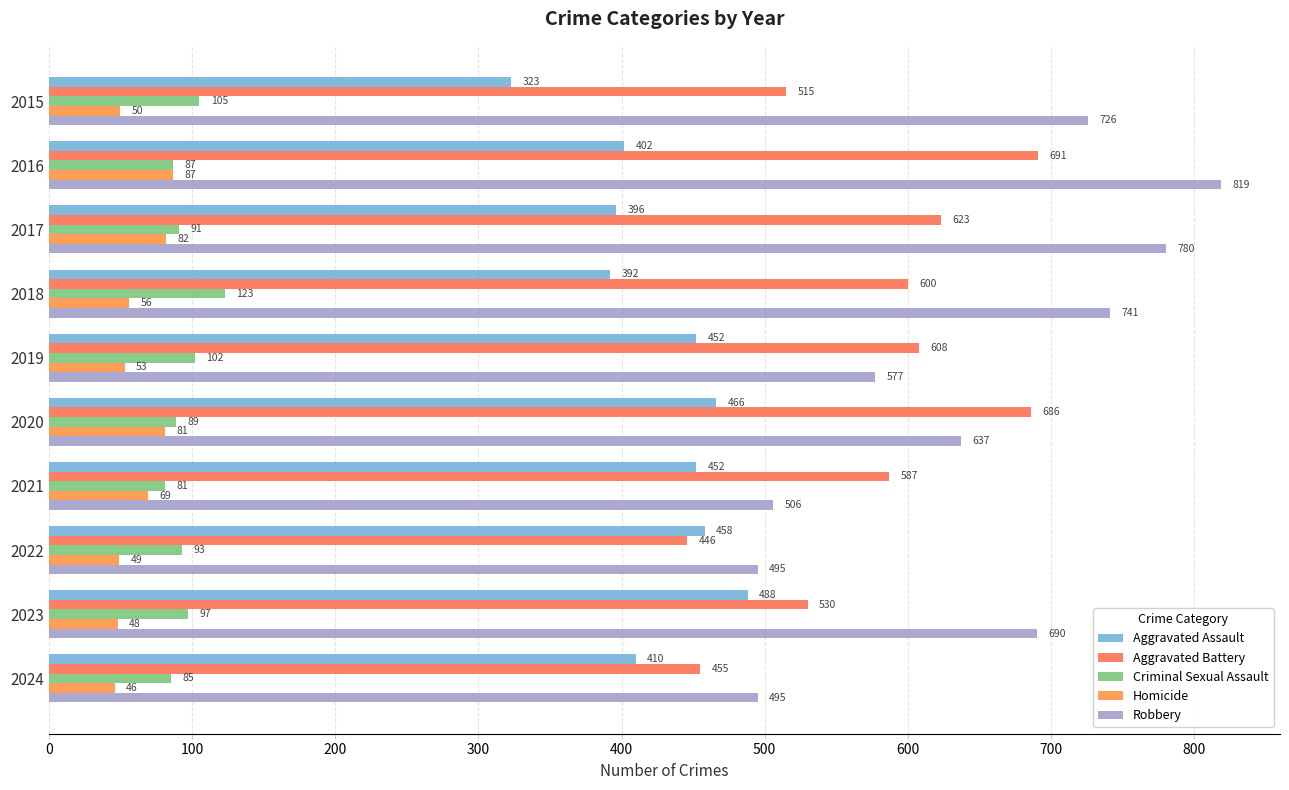

What are all the series names shown in the legend?

Aggravated Assault, Aggravated Battery, Criminal Sexual Assault, Homicide, Robbery